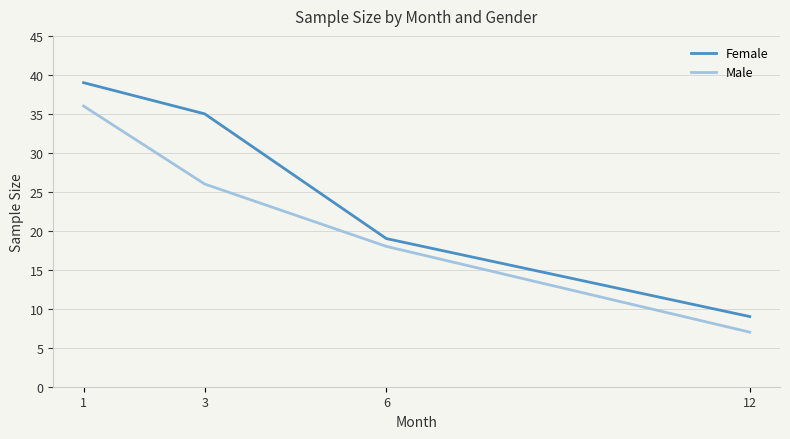

True or false: Male has more than 2 points higher than both neighbors.

False